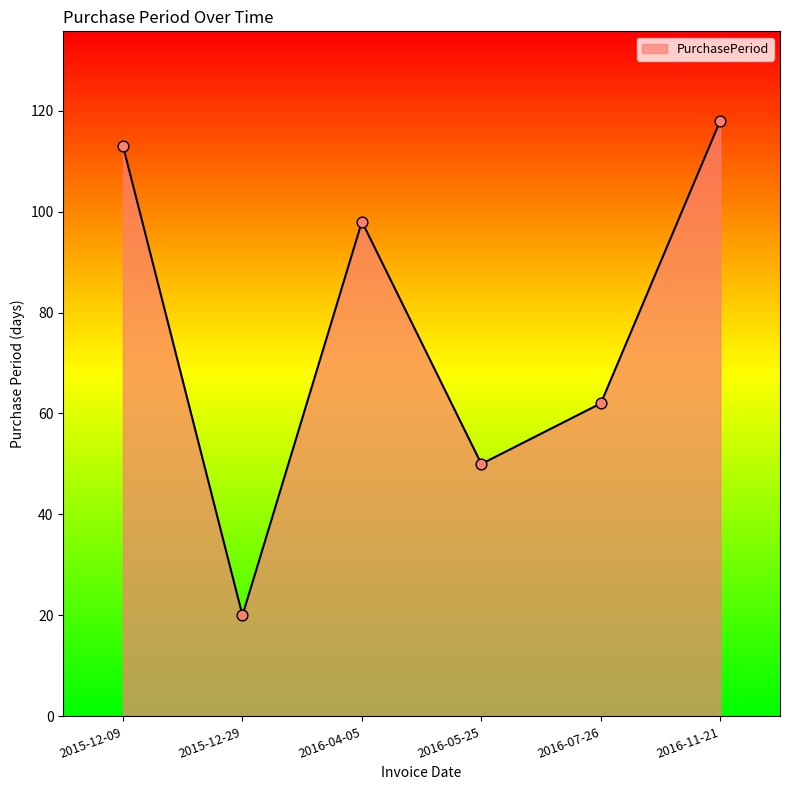

What is the ratio of the value at 2016-04-05 to the value at 2015-12-09?

0.9